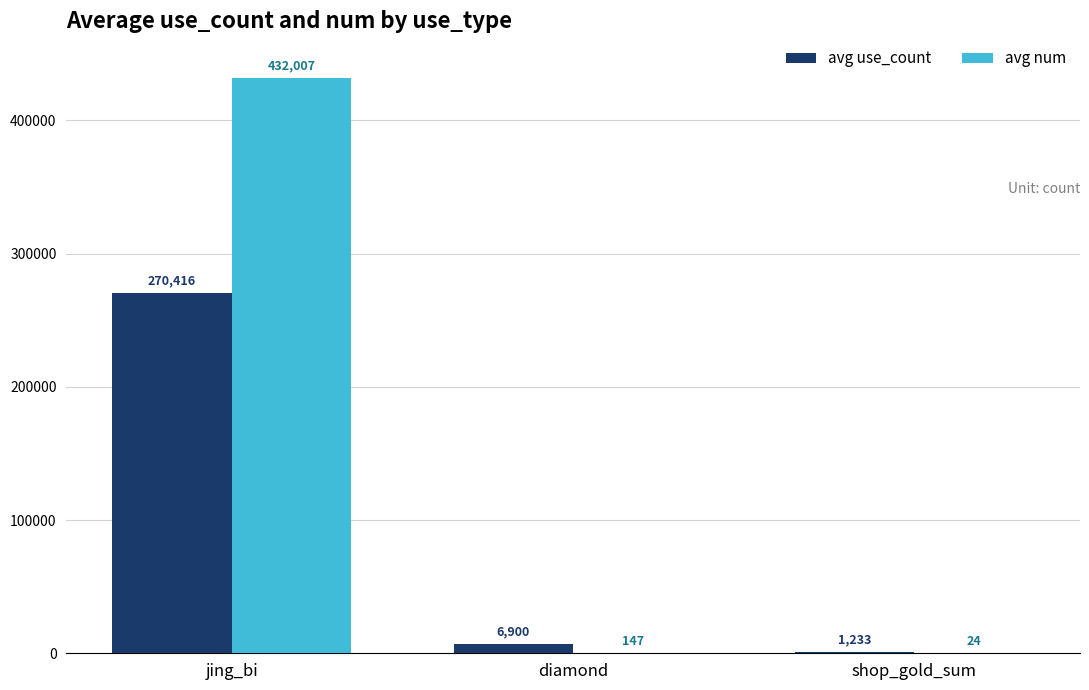

Which series has the largest range (max minus min)?

avg num